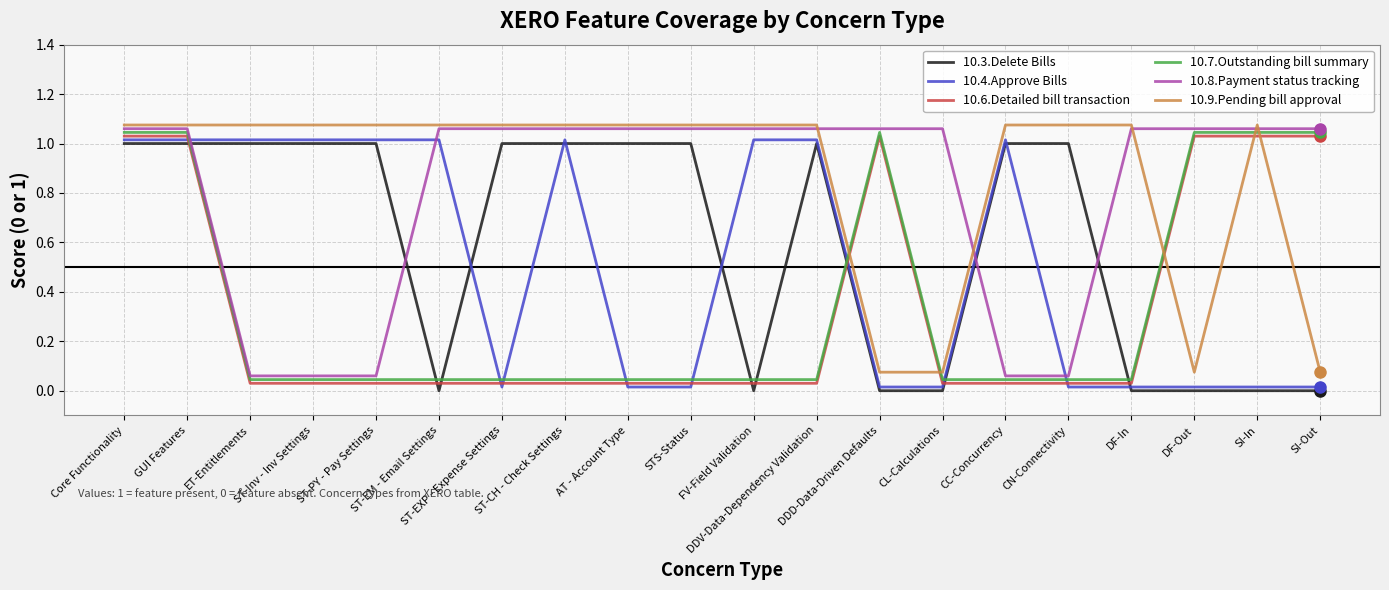

What is the label of the 17th point from the right?

ST-Inv - Inv Settings